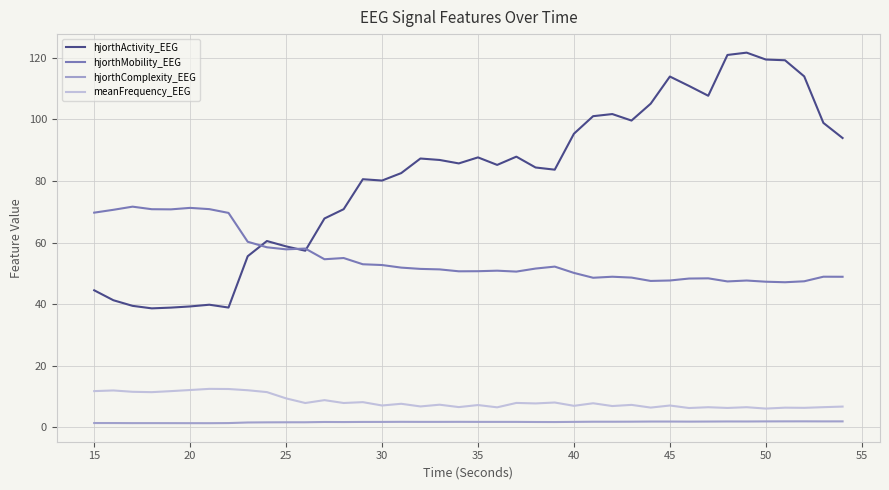

True or false: hjorthActivity_EEG and hjorthComplexity_EEG intersect in this chart.

False